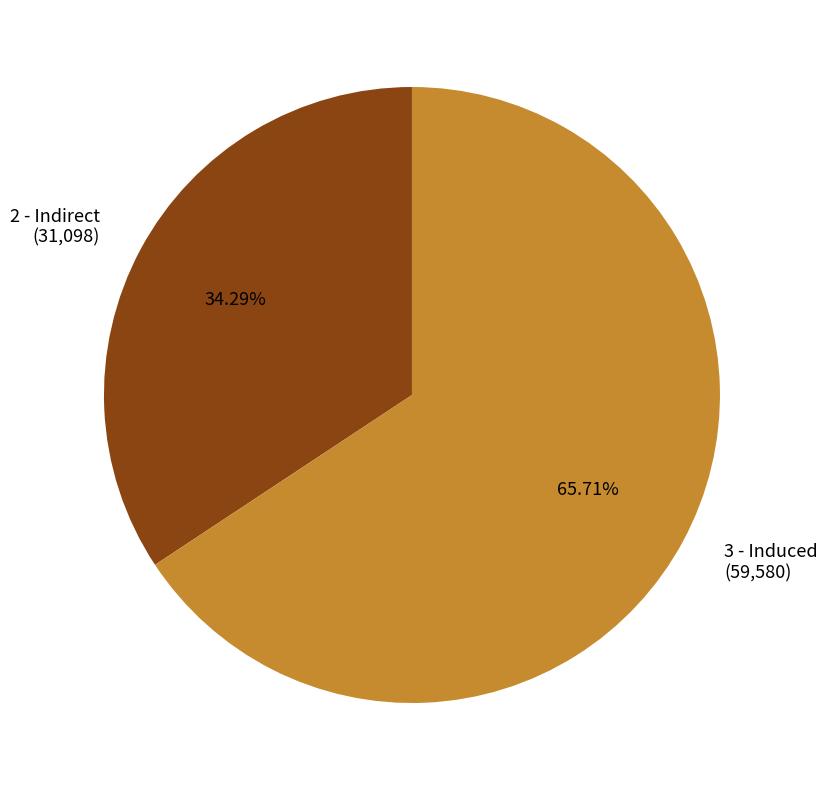

True or false: 3 - Induced accounts for 55% of the total.

False